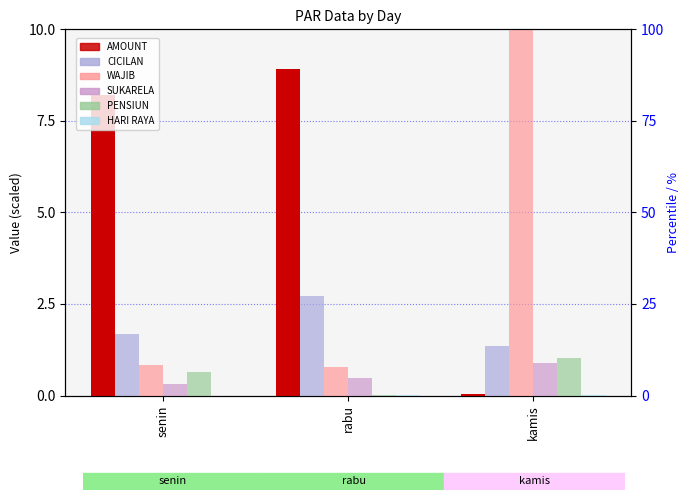

What is the greatest value displayed?

100.0